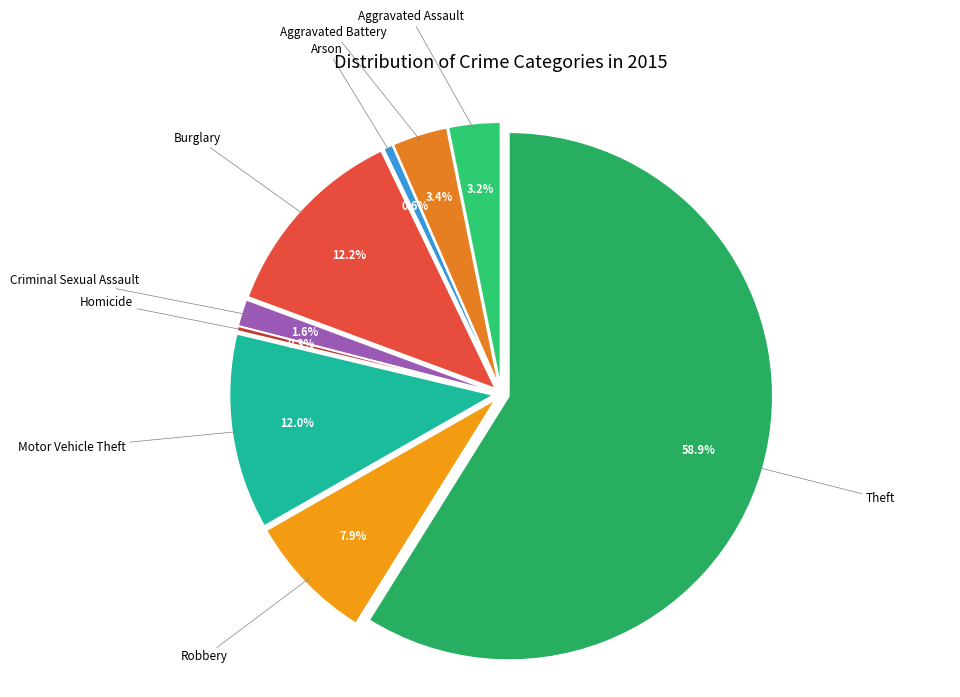

To the nearest percent, what portion does Theft represent?

59%